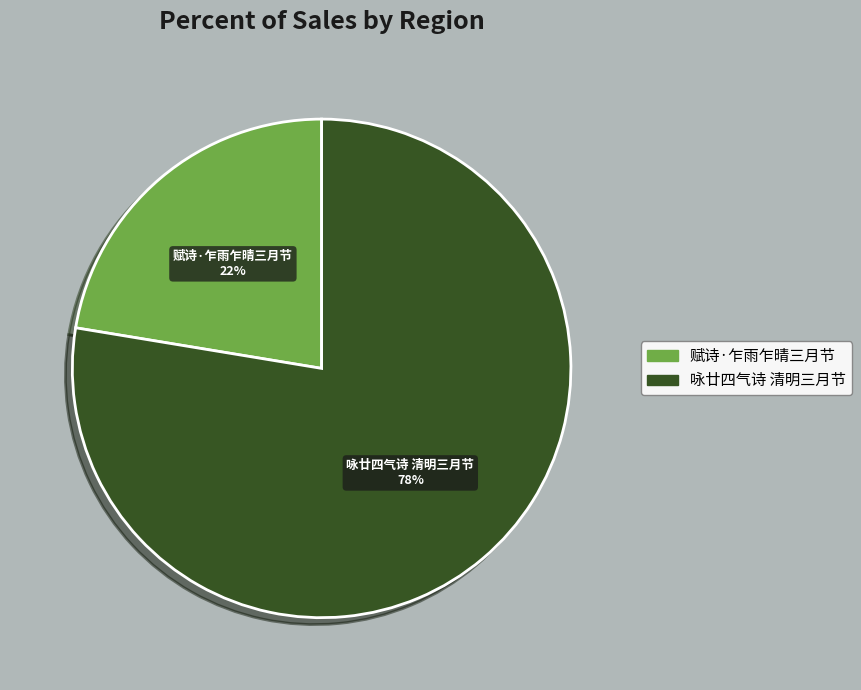

To the nearest percent, what is the combined percentage of 赋诗·乍雨乍晴三月节 and 咏廿四气诗 清明三月节?

100%